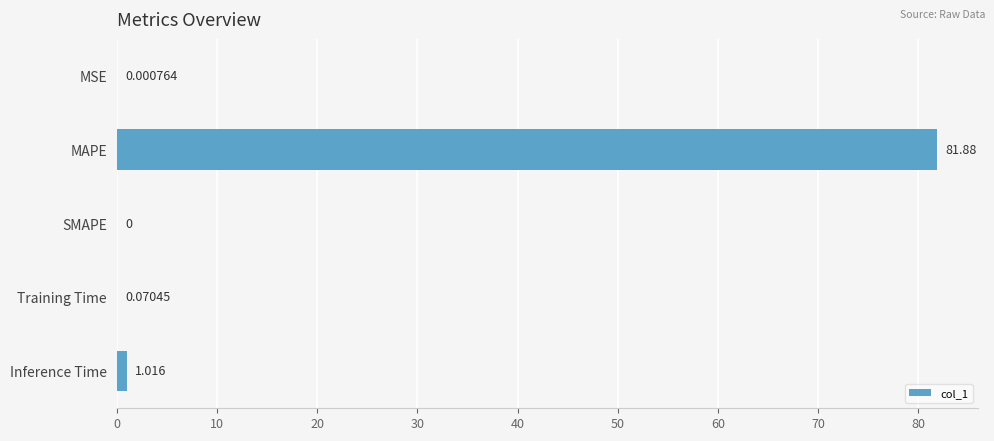

Where is the data nearest to the value 40?

Inference Time